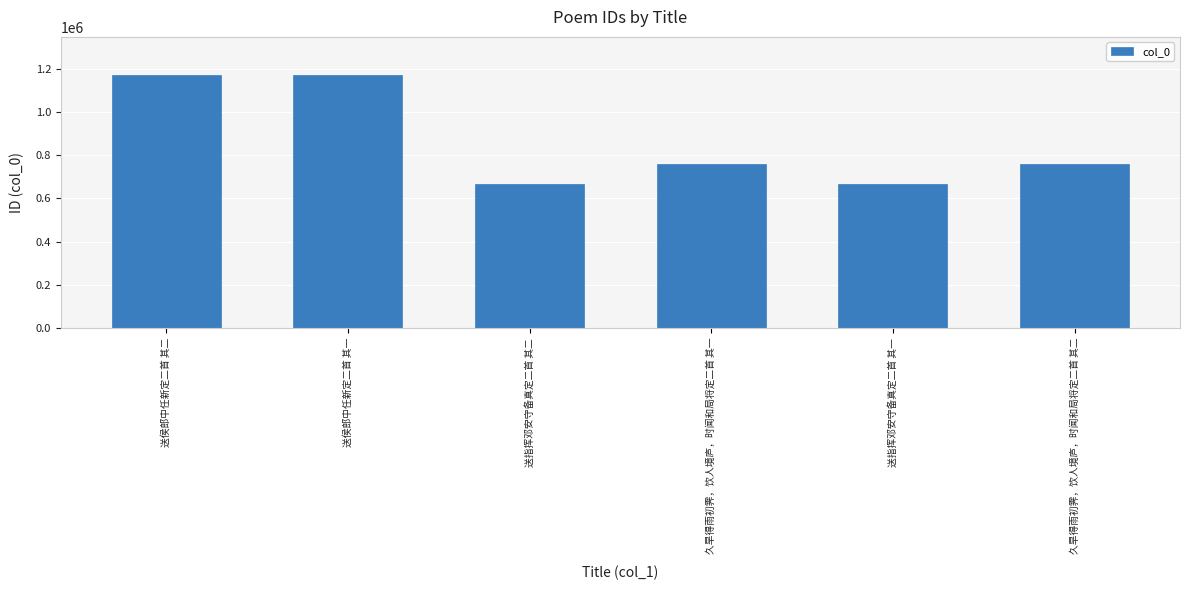

What is the greatest value displayed?

1171915